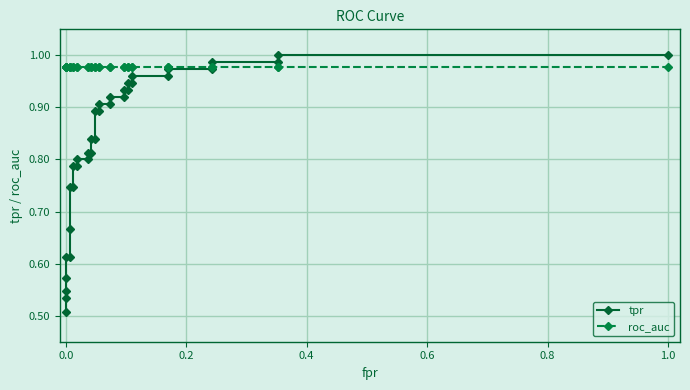

The roc_auc series shows 1.4 at 23. True or false?

False